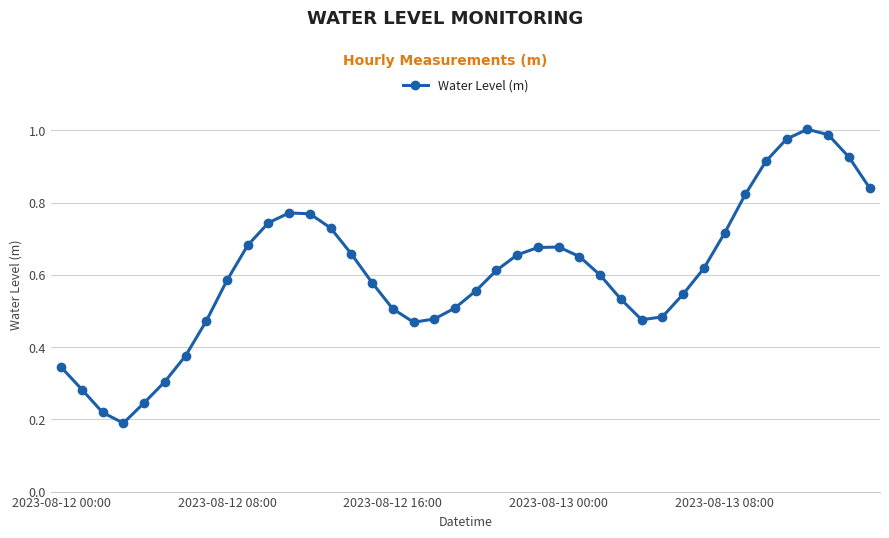

How many interior local peaks (higher than both neighbors) does the data have?

3